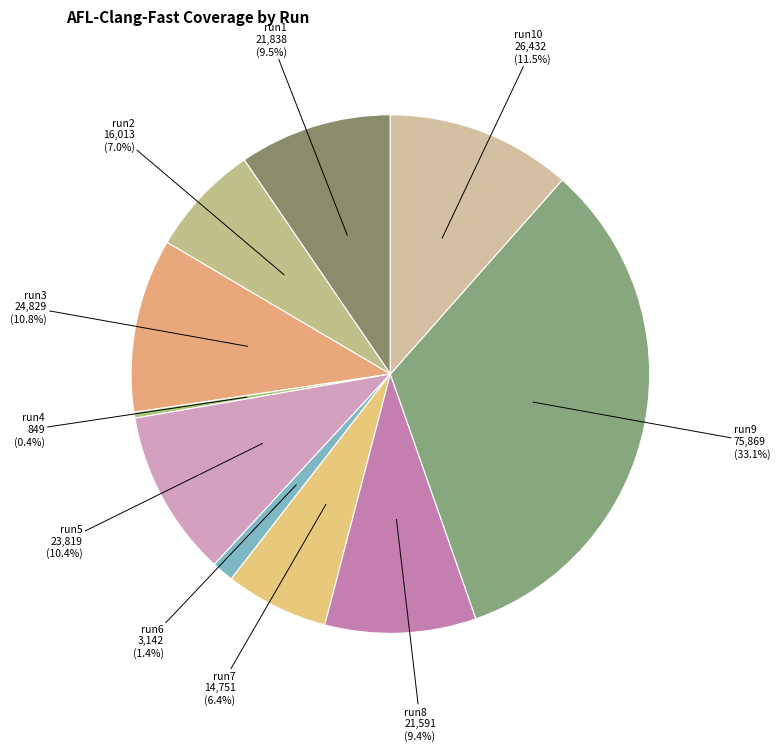

To the nearest percent, what portion does run2 represent?

7%